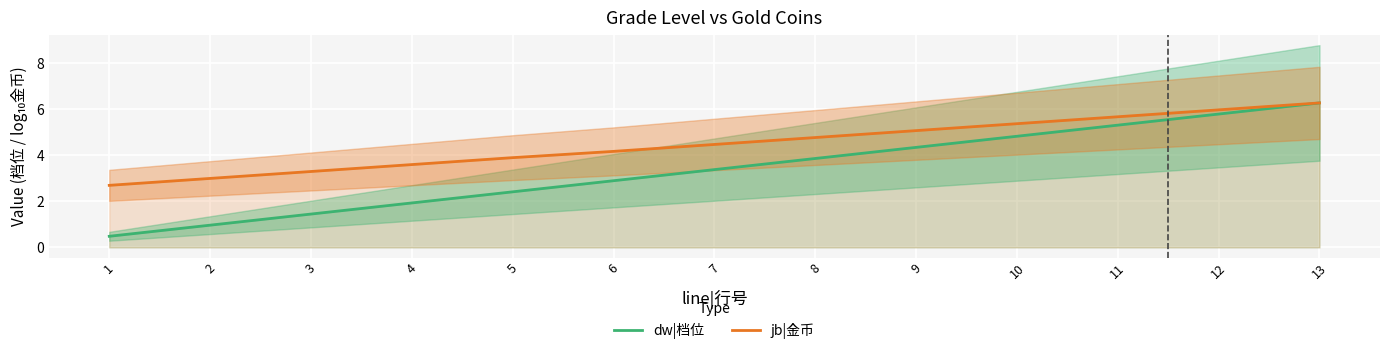

Between 7 and 11, which series saw the biggest shift?

dw|档位